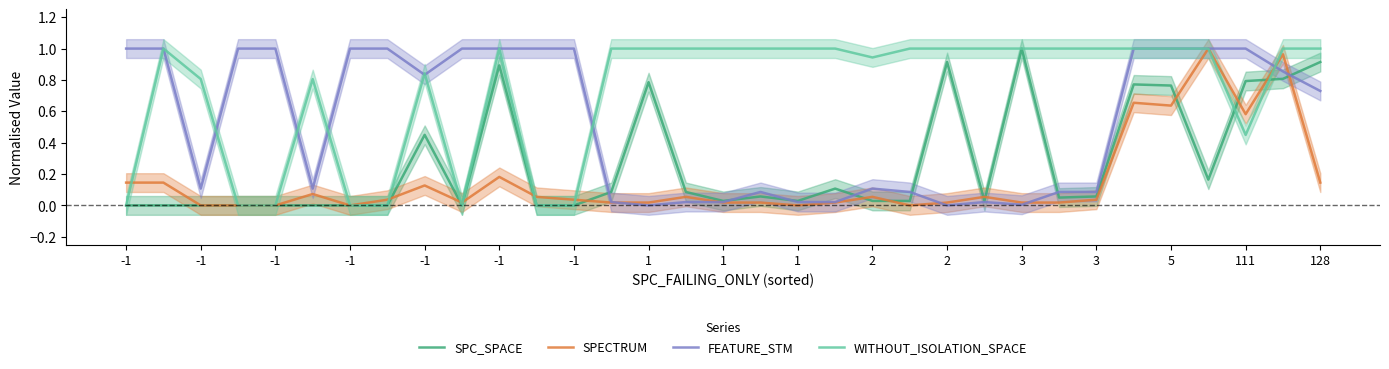

The value of WITHOUT_ISOLATION_SPACE at 2 is 1.8. True or false?

False